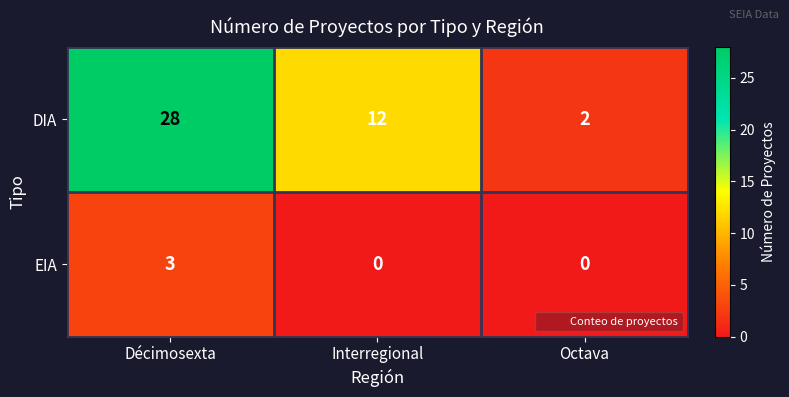

Reading left to right, transcribe all the data shown in this chart.

DIA: 28	12	2
EIA: 3	0	0